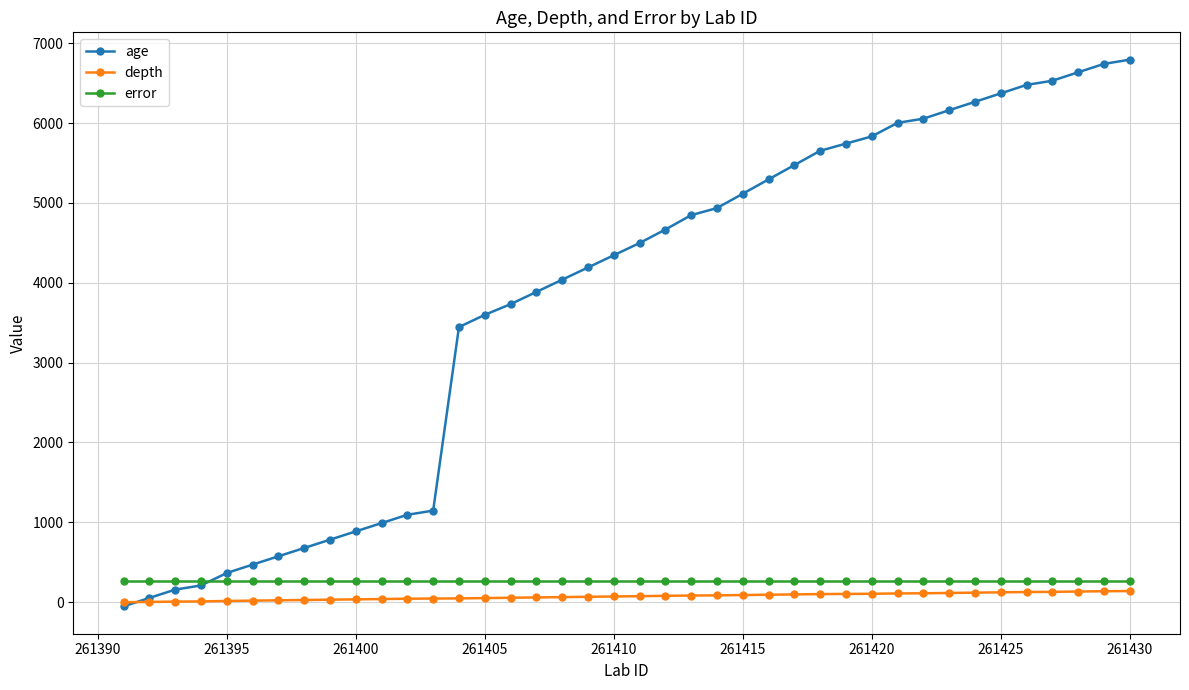

What are all the series names shown in the legend?

age, depth, error